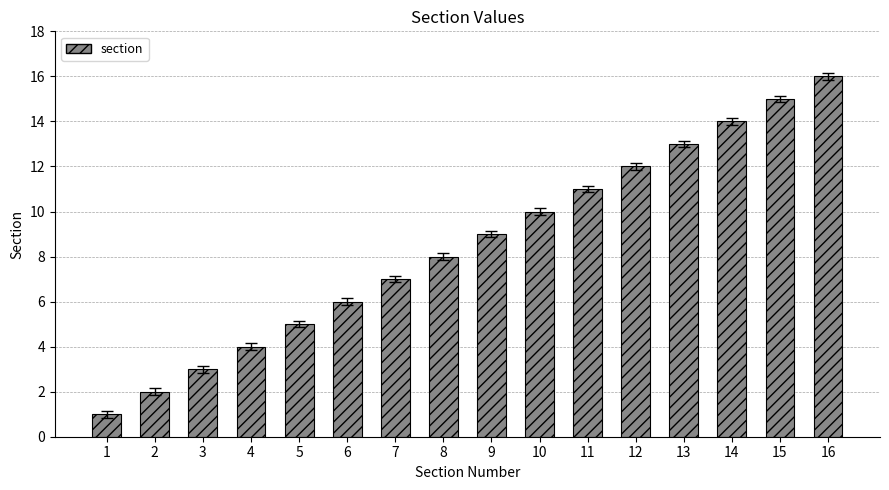

Rank the categories by value from highest to lowest.

16, 15, 14, 13, 12, 11, 10, 9, 8, 7, 6, 5, 4, 3, 2, 1